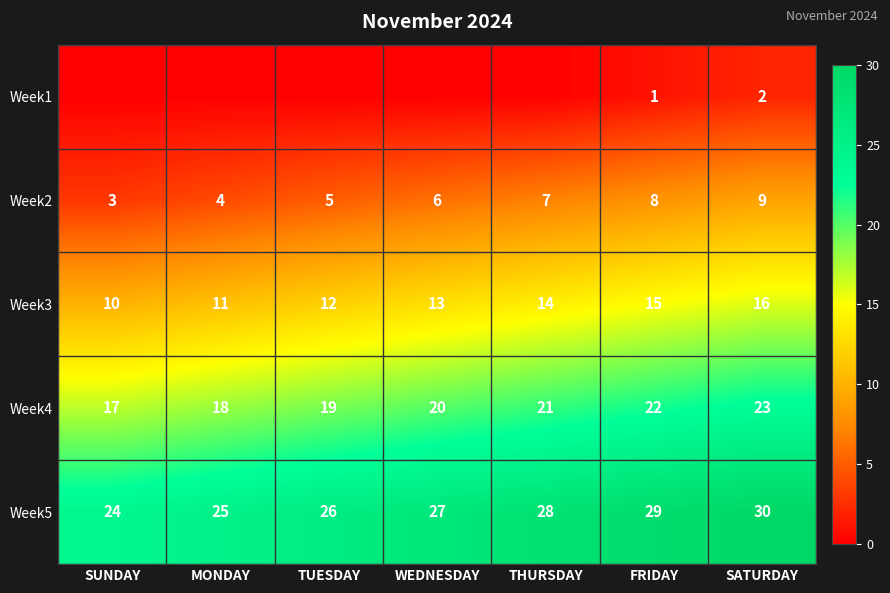

At which category is the sum across all series the highest?

SATURDAY